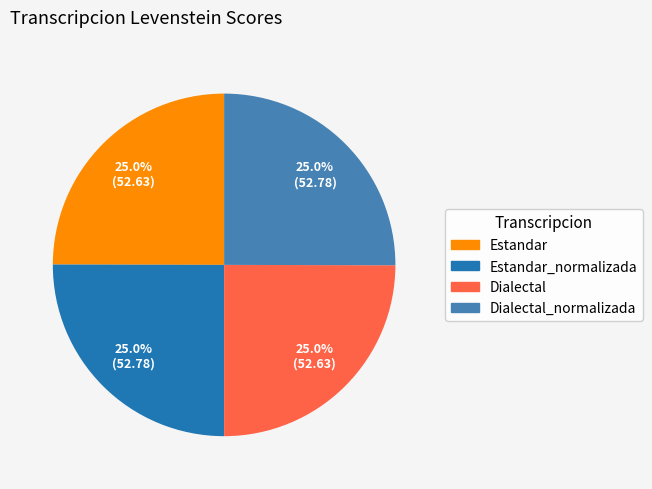

Approximately how many times larger is the value at Estandar_normalizada compared to Dialectal_normalizada?

1.0